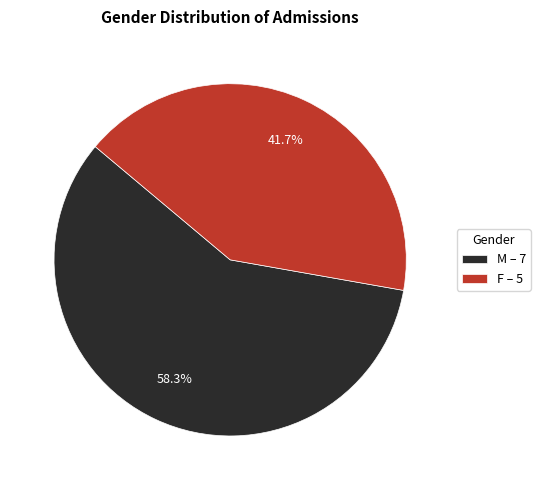

Rank the categories by value from lowest to highest.

F, M